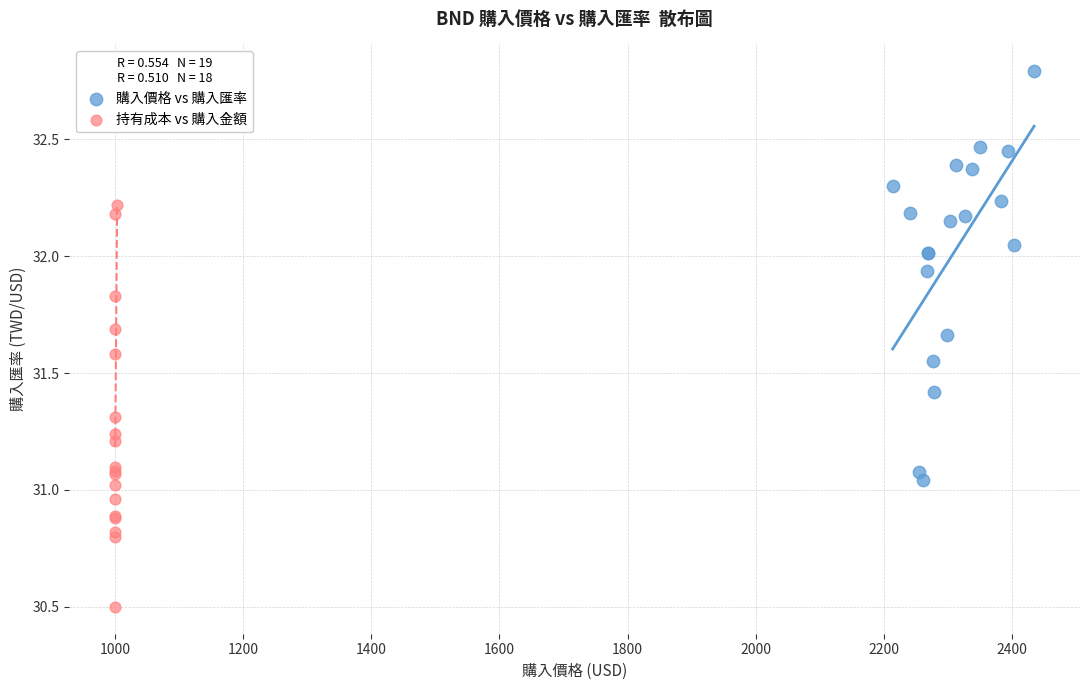

Which series reaches the maximum Y coordinate?

購入價格 vs 購入匯率